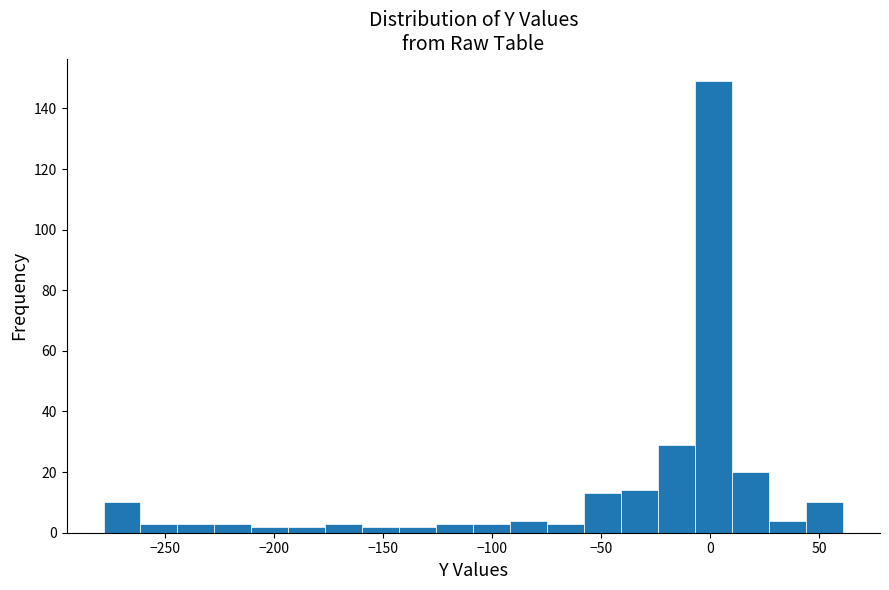

Read against the x-axis, roughly where is the centre of the tallest bar?

0